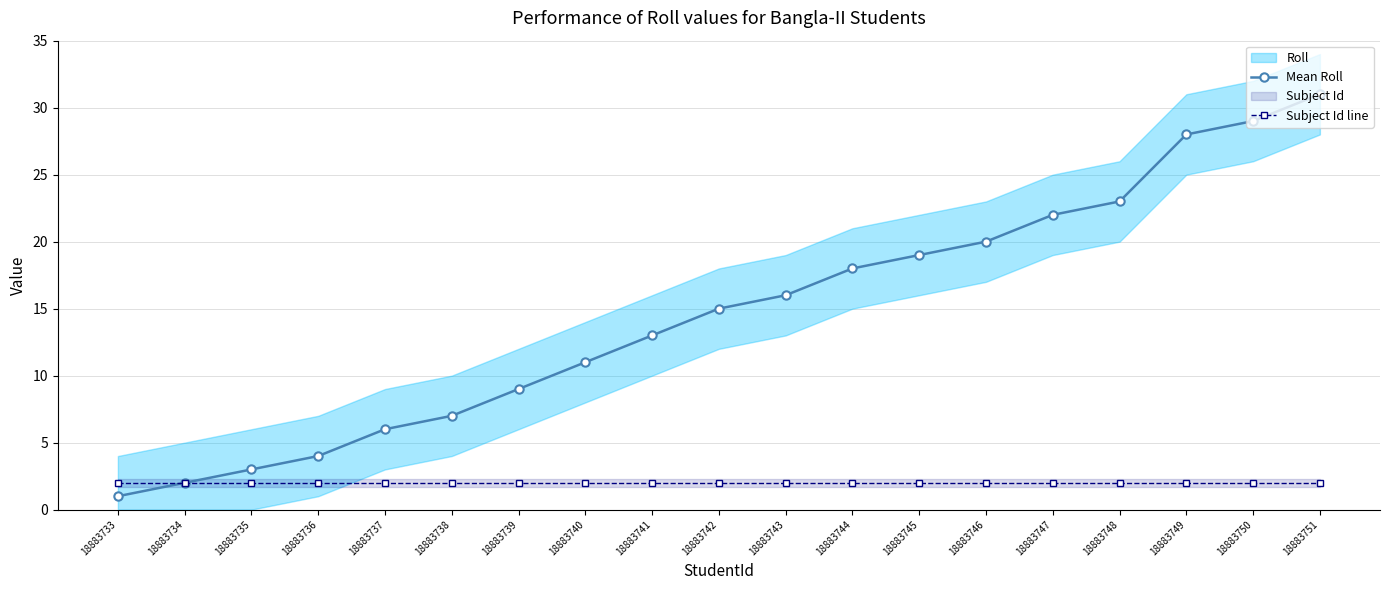

The value of Subject Id line at 18883736 is 2. True or false?

True